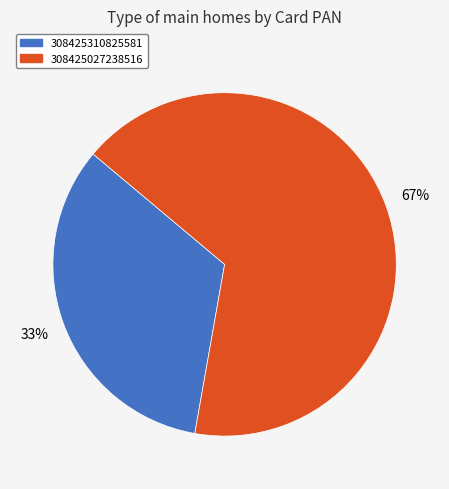

To the nearest percent, what is the combined percentage of 308425027238516 and 308425310825581?

100%